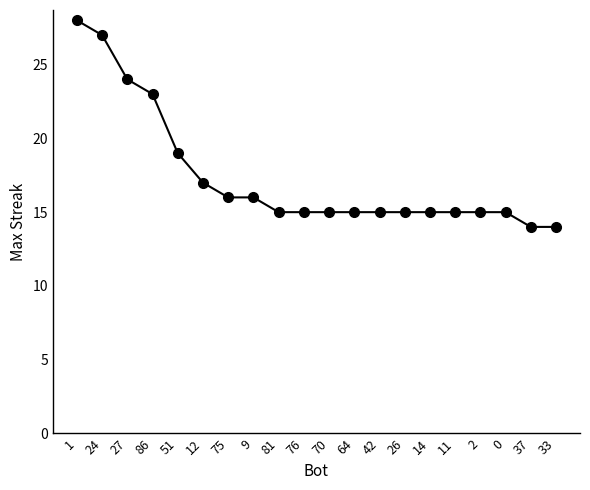

Reading left to right, what are all the values shown in this chart?

28	27	24	23	19	17	16	16	15	15	15	15	15	15	15	15	15	15	14	14